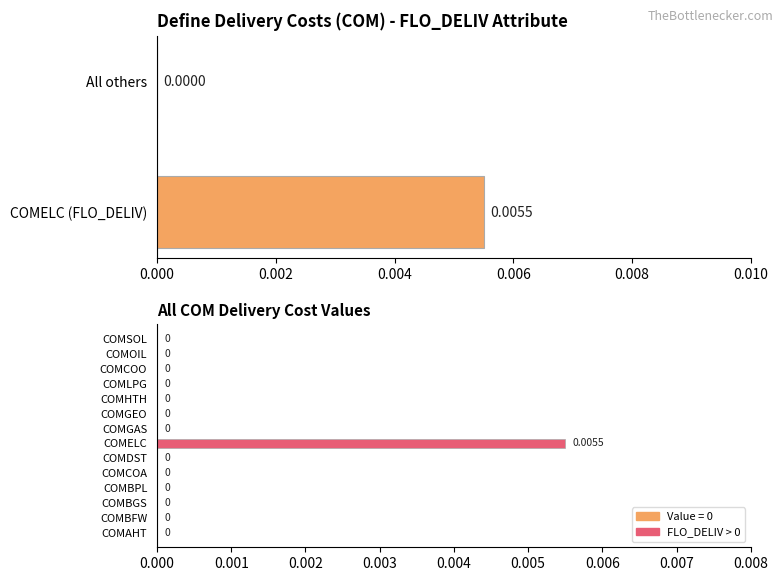

Is it true that the value at COMGEO is 0.0?

False